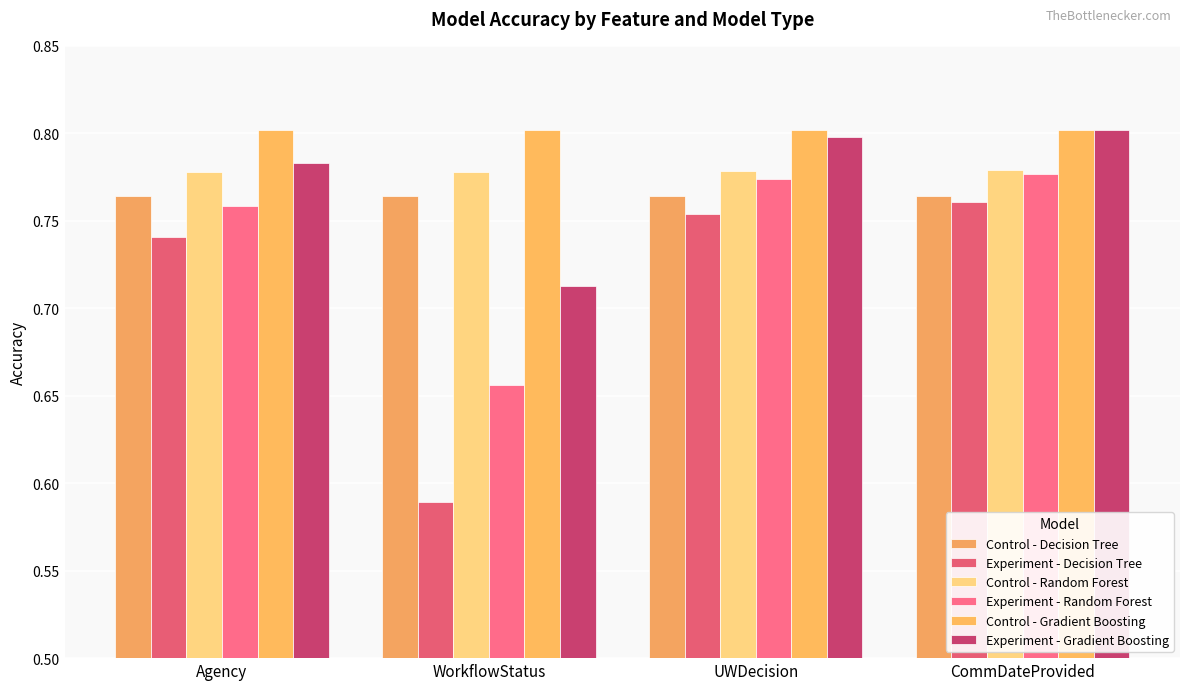

What is the sum of all Control - Random Forest values?

3.1